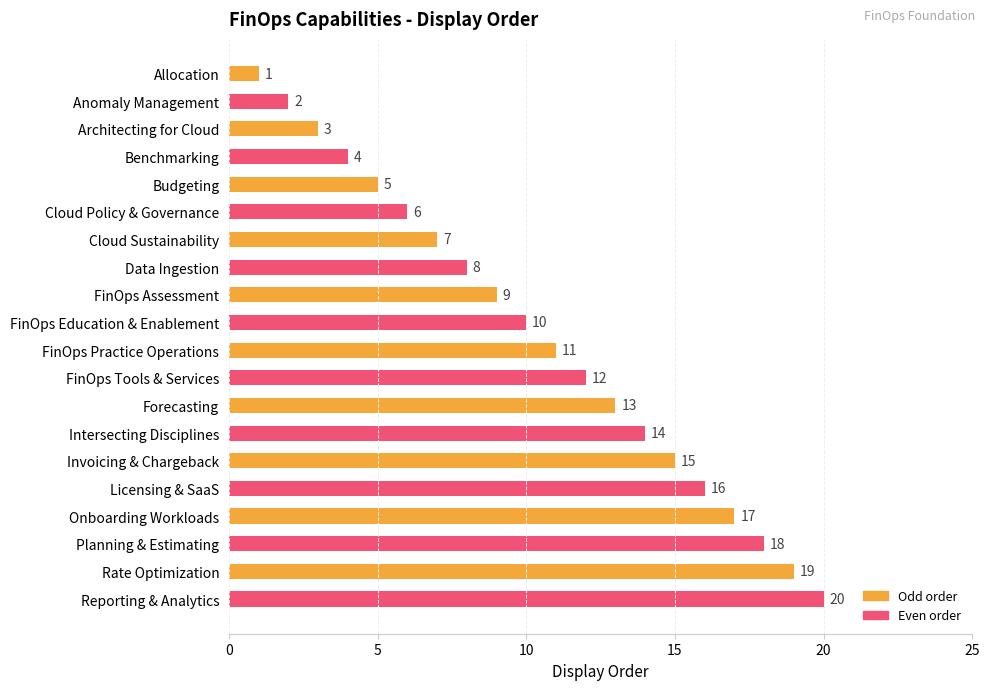

Count the number of categories in the chart.

20